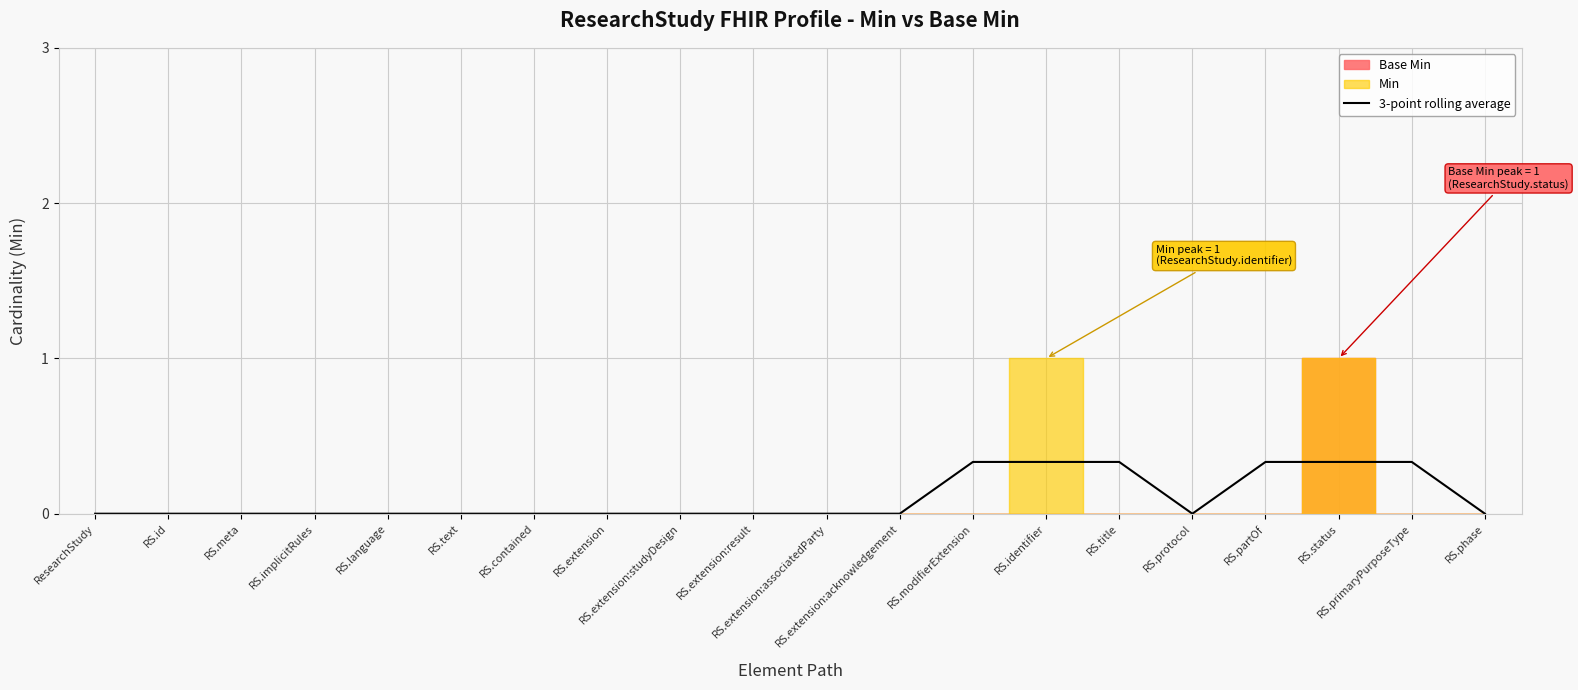

What is the sum of the values at RS.identifier and RS.status?

0.7